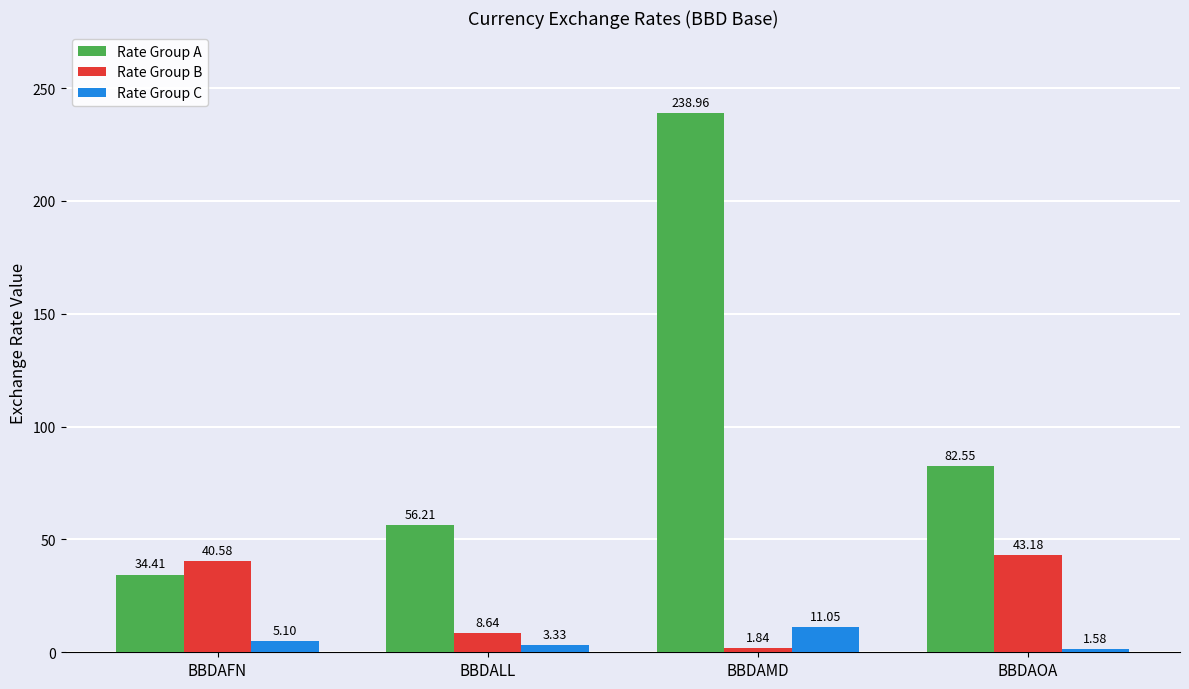

What is the spread (max minus min) of values at BBDAOA?

81.0